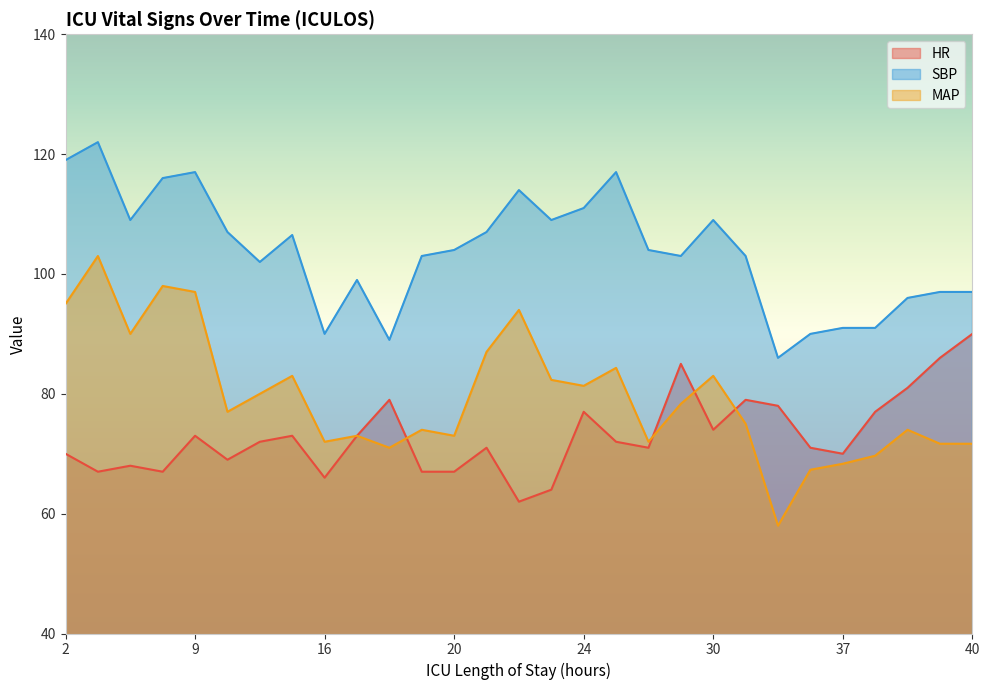

What is the value of the HR point at the 21st from the left?

74.0